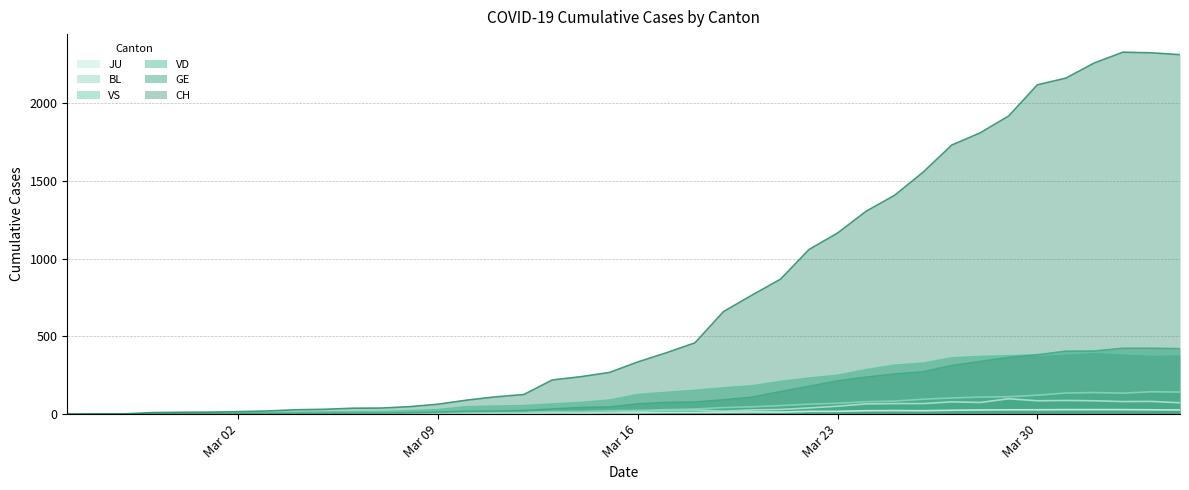

What is the difference between the maximum and second lowest values in the JU series?

29